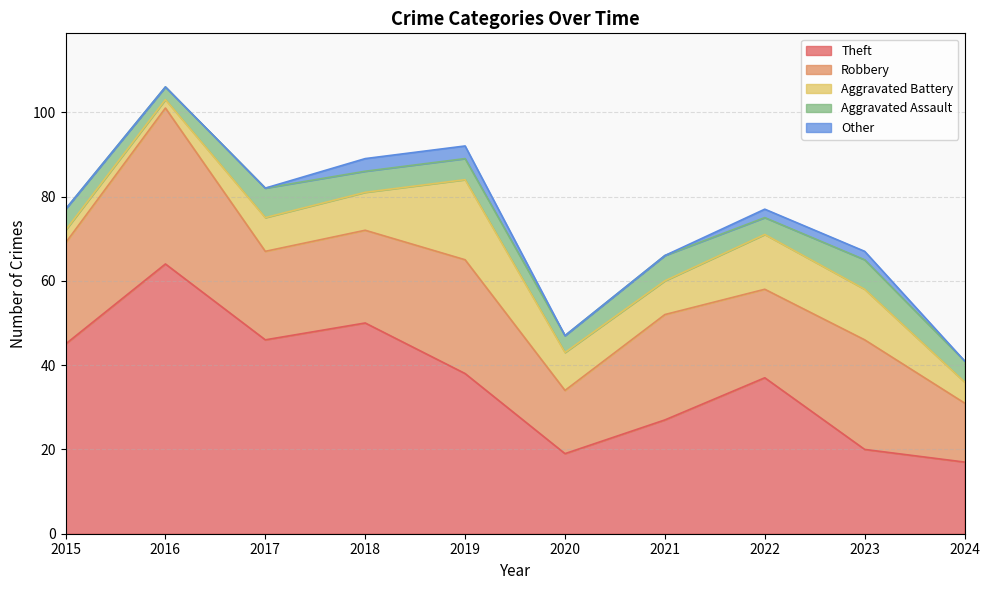

Which series has the largest total across all categories?

Theft